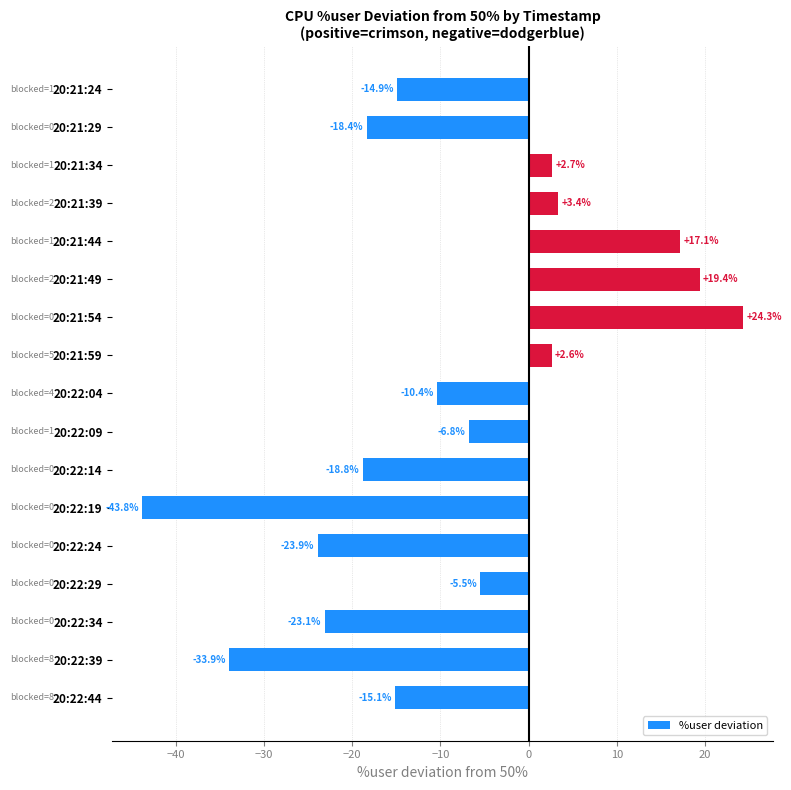

How many negative values are there?

11